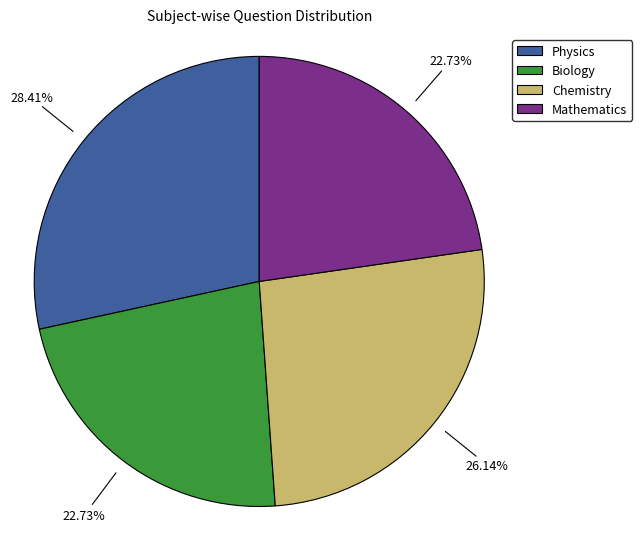

How many segments does this pie chart have?

4